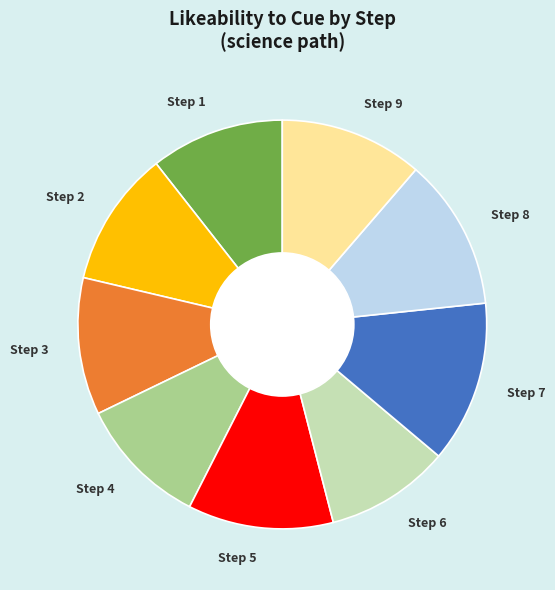

What is the largest slice in the pie chart?

Step 7